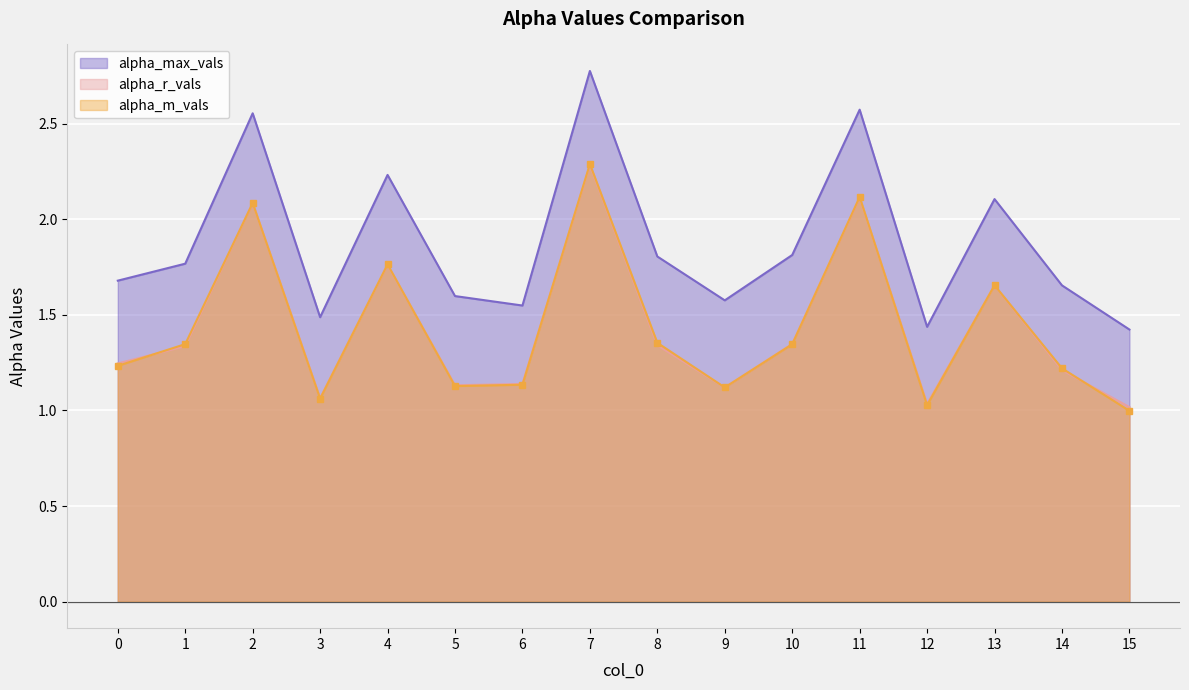

Count the number of data series in this chart.

3